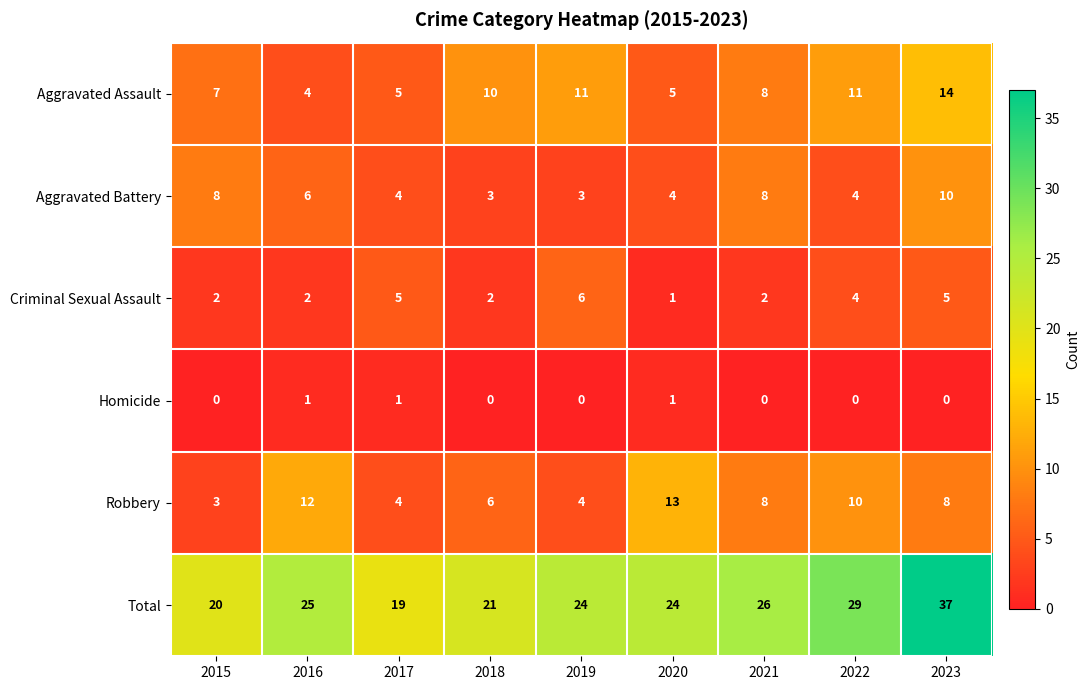

Rank the series at 2019 from highest to lowest value.

Total, Aggravated Assault, Criminal Sexual Assault, Robbery, Aggravated Battery, Homicide